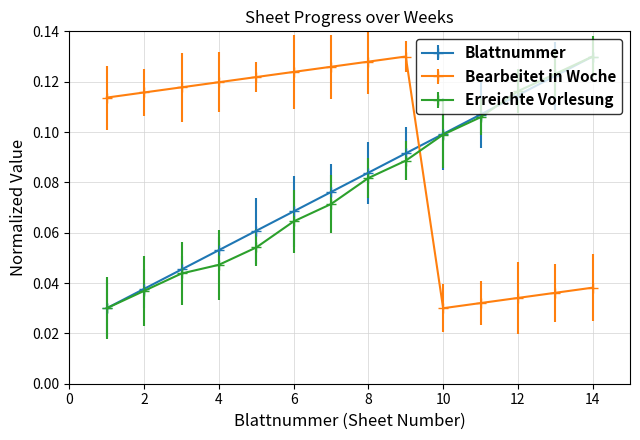

How many series are shown in this chart?

3